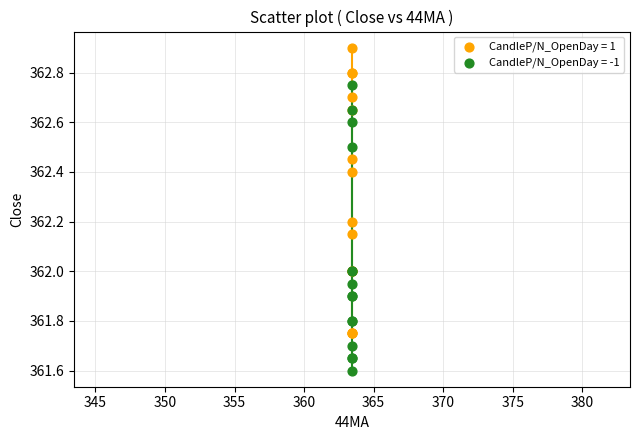

Which series reaches the maximum Y coordinate?

CandleP/N_OpenDay = 1